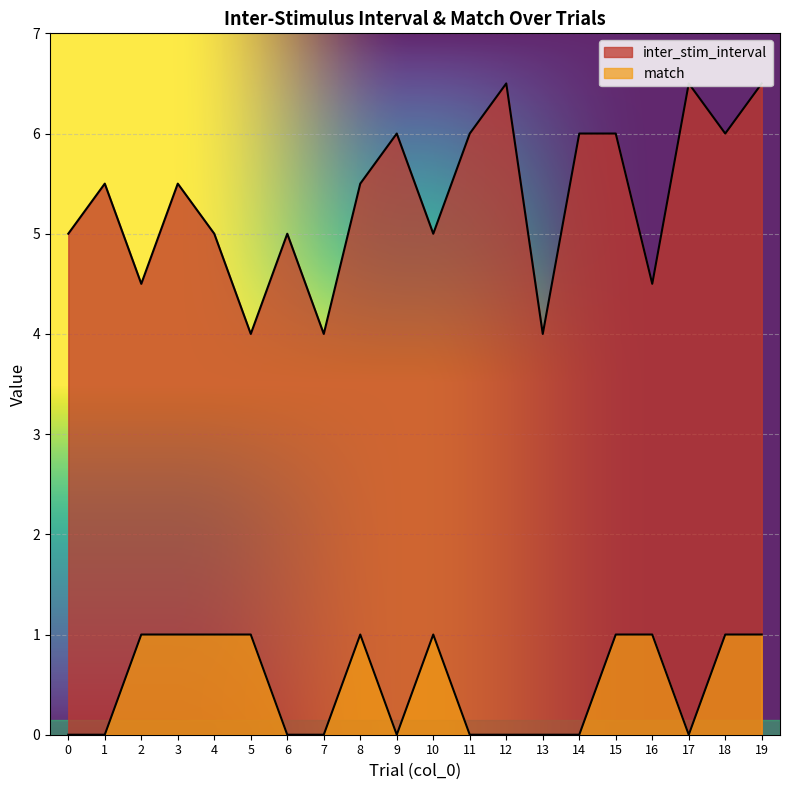

How many interior local valleys does the inter_stim_interval series have?

7